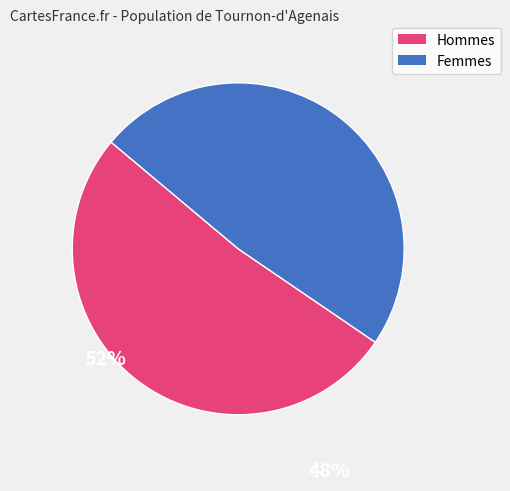

How many slices are in this pie chart?

2